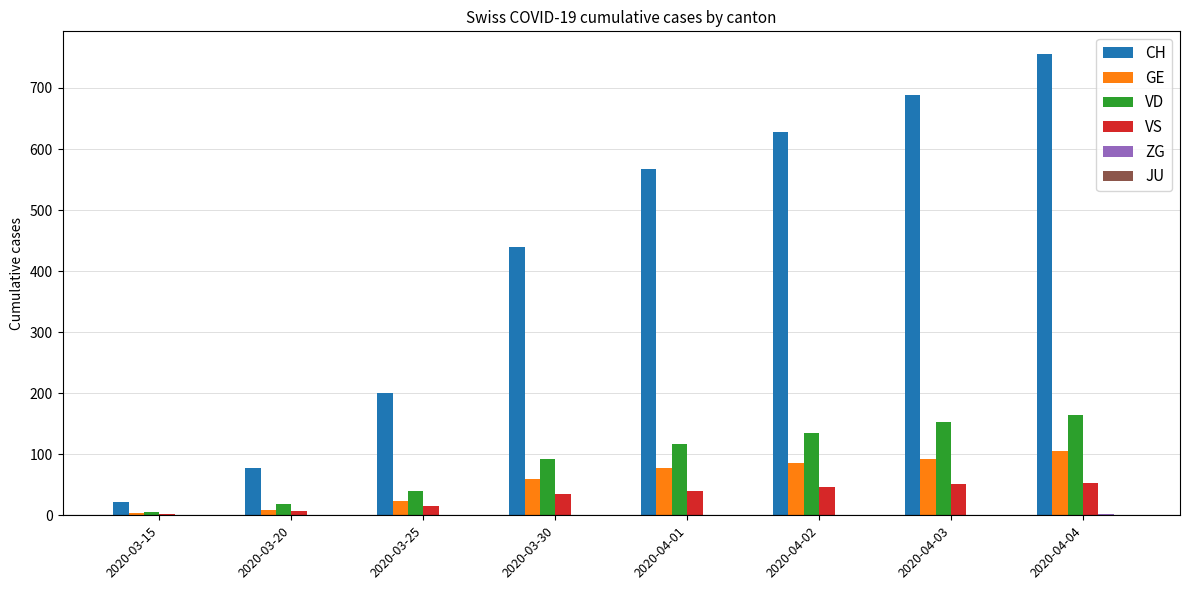

What is the maximum value for CH?

755